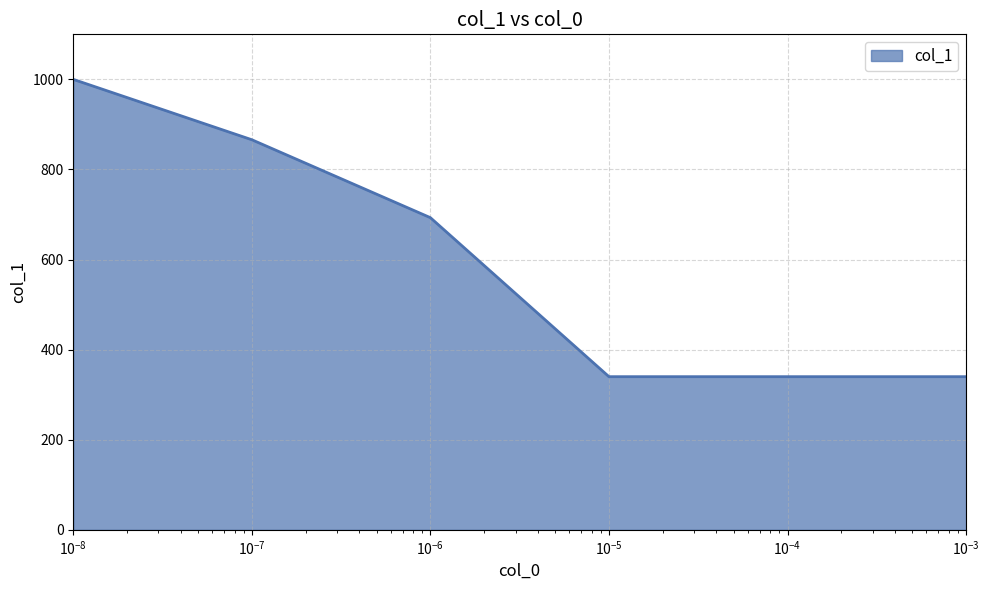

What is the smallest value displayed?

340